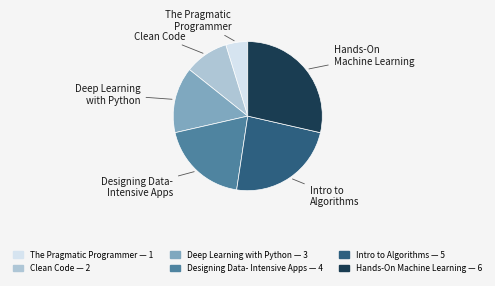

Is there any slice that represents more than half of the pie?

No